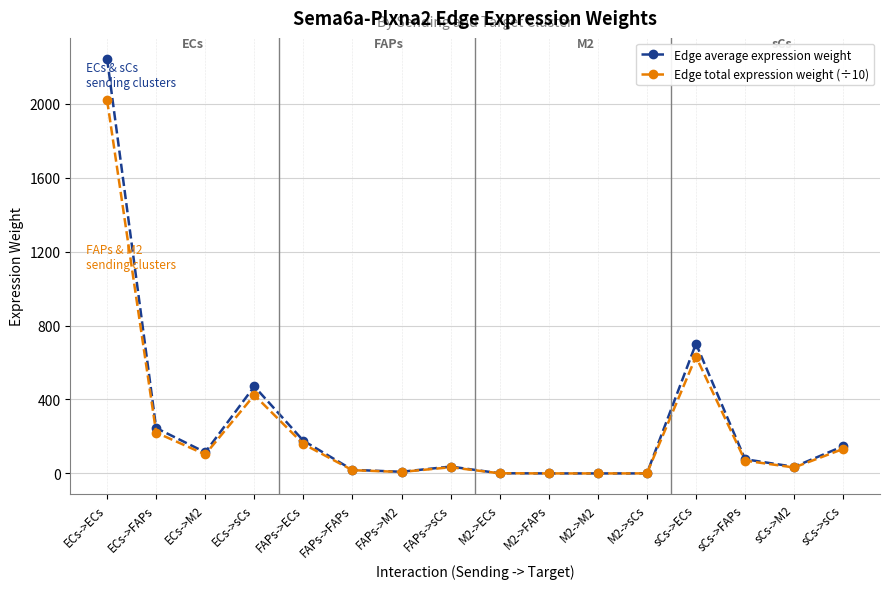

Which series has the largest range (max minus min)?

Edge average expression weight